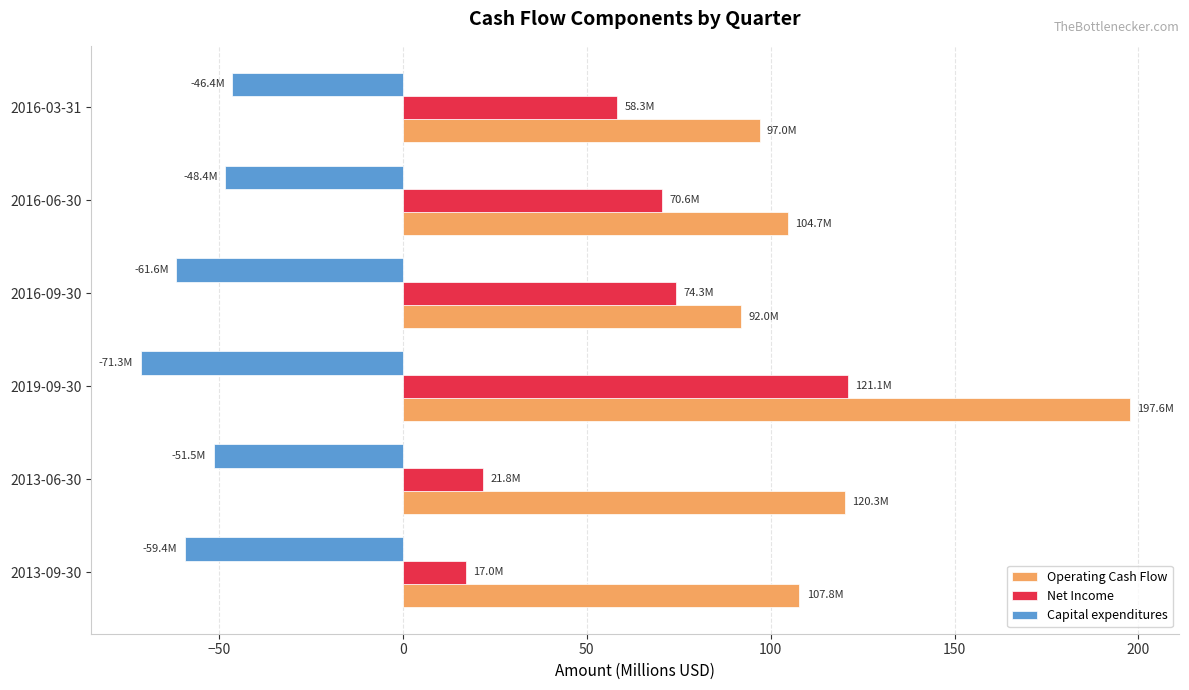

Between 2013-09-30 and 2019-09-30, which series saw the biggest shift?

Net Income